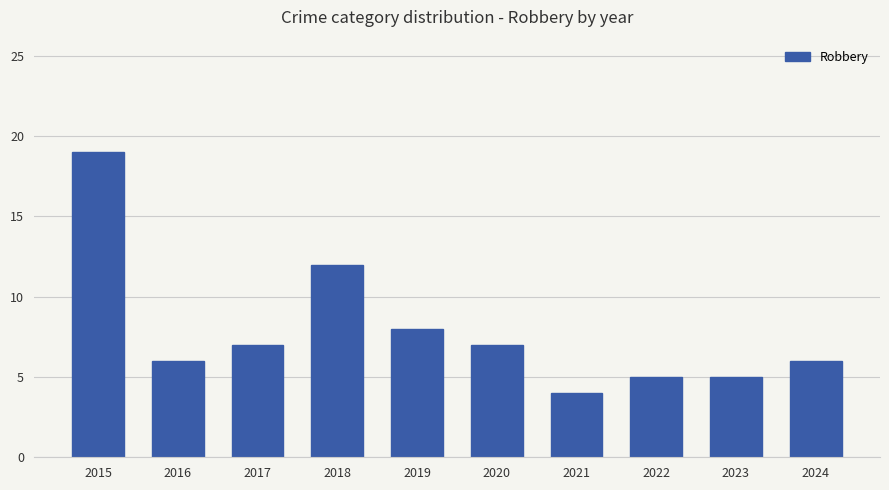

What is the value of the 8th bar from the left?

5